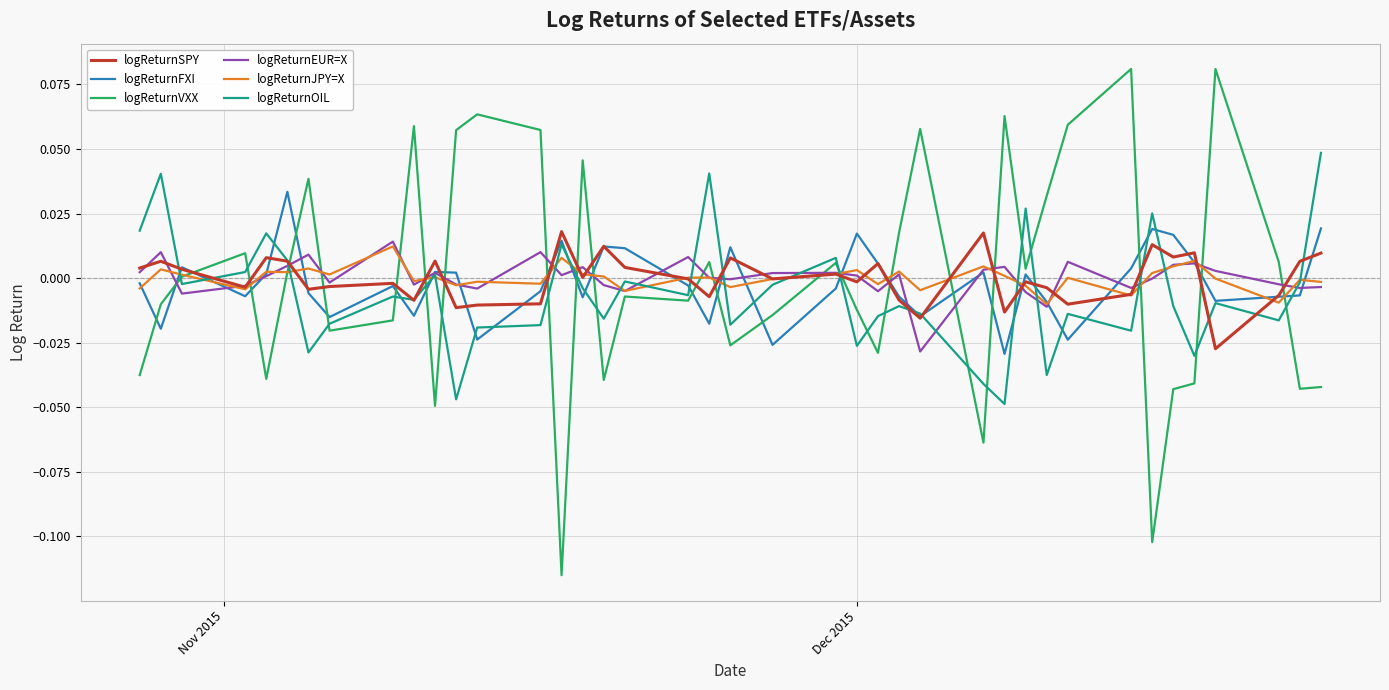

Which series has the widest spread of values?

logReturnVXX